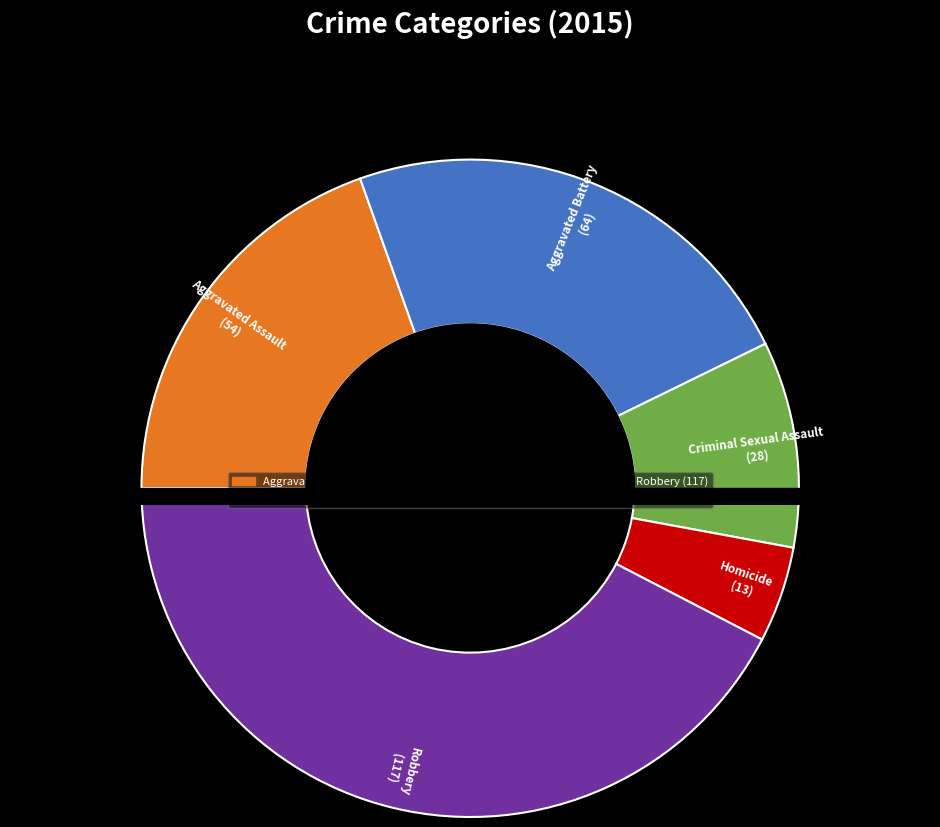

How much of the chart is everything except Aggravated Battery?

76.8%